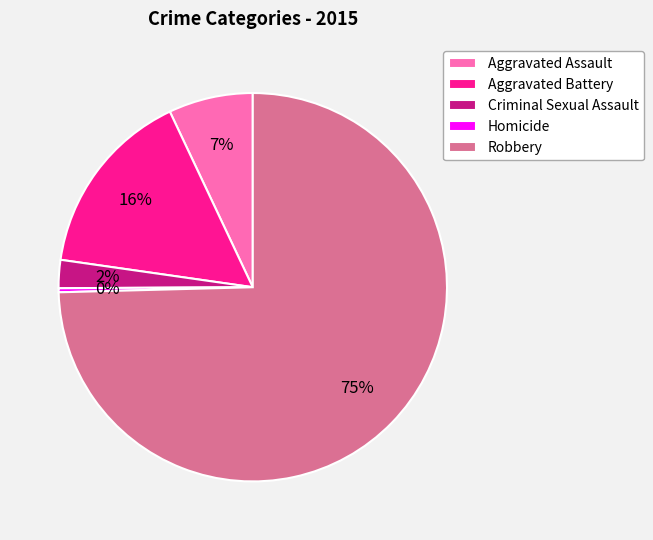

Combined, do Aggravated Battery and Robbery account for over 50%?

Yes